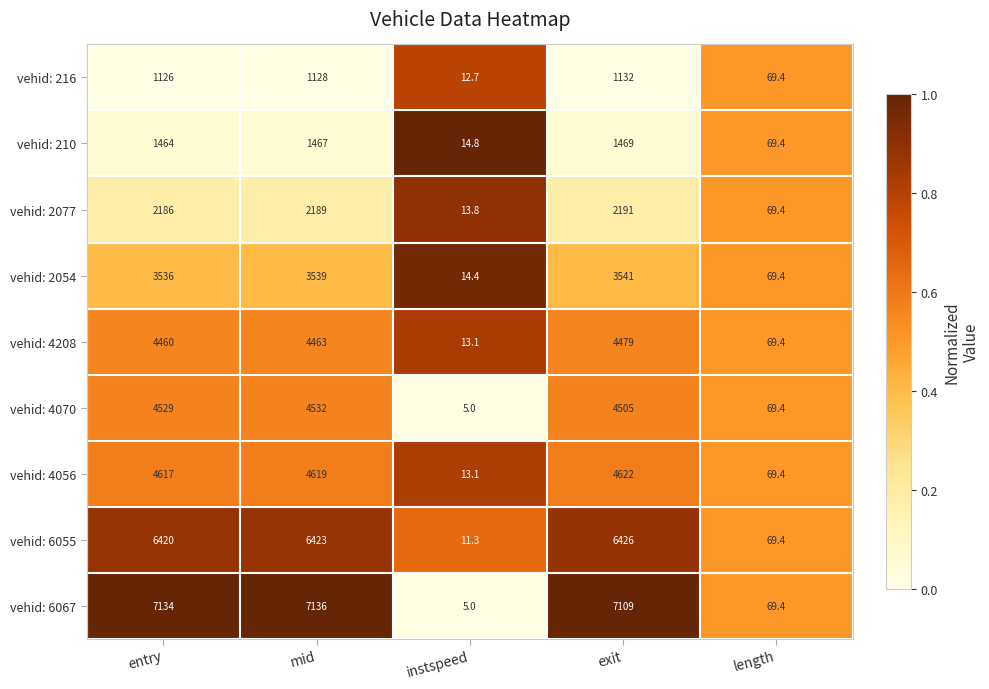

Which series has the largest total across all categories?

vehid: 6067